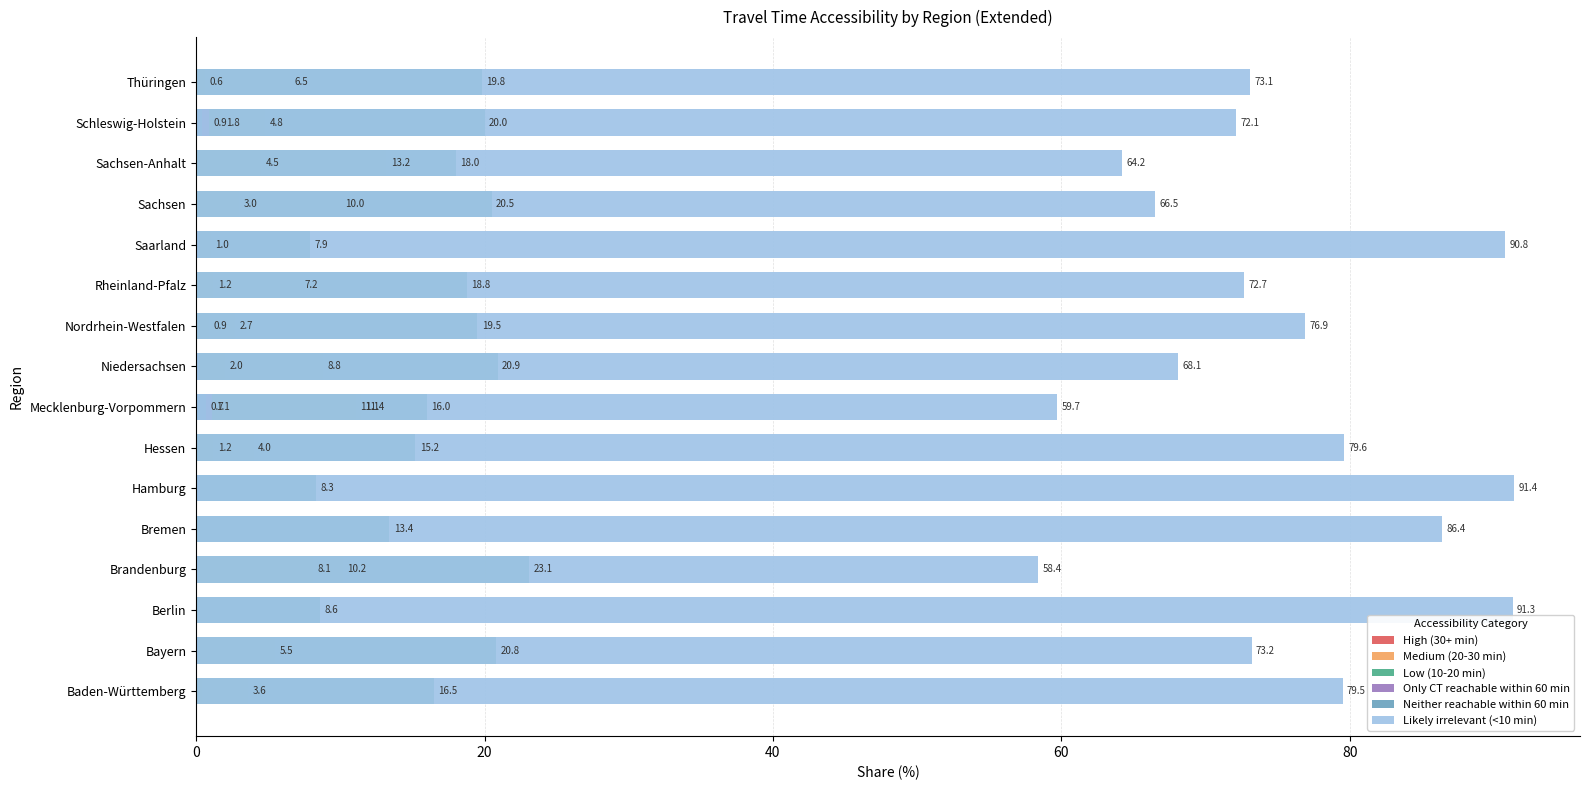

What is the difference between the maximum and minimum values in the High (30+ min) series?

11.1